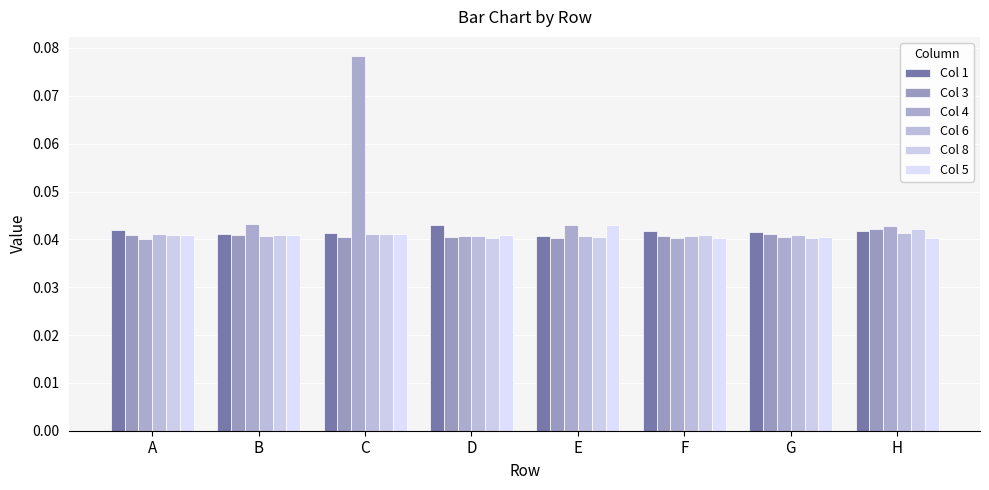

Reading left to right, transcribe all the data shown in this chart.

Col 1: 0.0	0.0	0.0	0.0	0.0	0.0	0.0	0.0
Col 3: 0.0	0.0	0.0	0.0	0.0	0.0	0.0	0.0
Col 4: 0.0	0.0	0.1	0.0	0.0	0.0	0.0	0.0
Col 6: 0.0	0.0	0.0	0.0	0.0	0.0	0.0	0.0
Col 8: 0.0	0.0	0.0	0.0	0.0	0.0	0.0	0.0
Col 5: 0.0	0.0	0.0	0.0	0.0	0.0	0.0	0.0